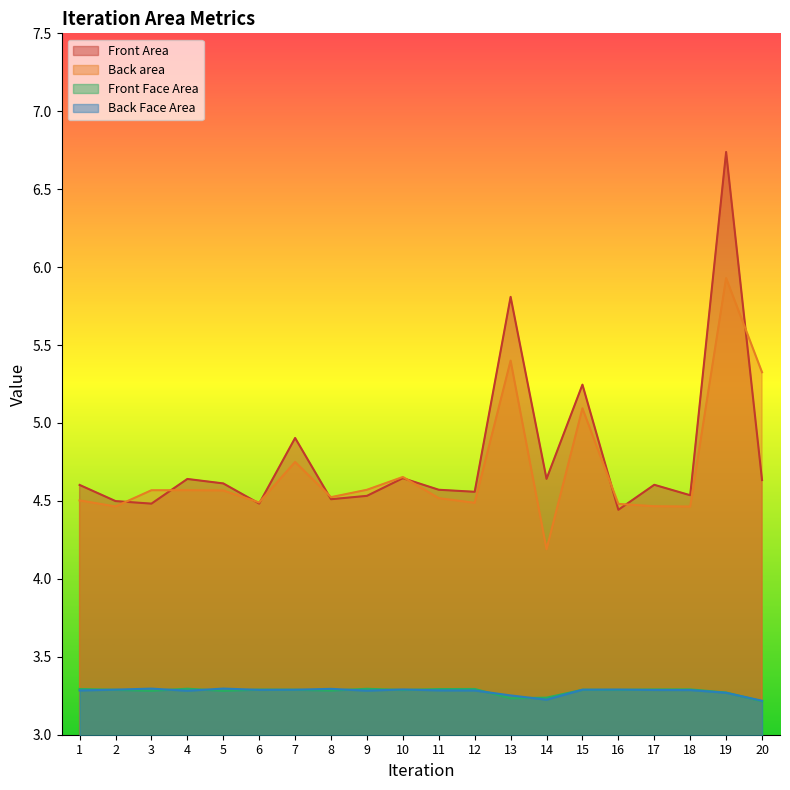

At which label is Front Area closest to 5?

7